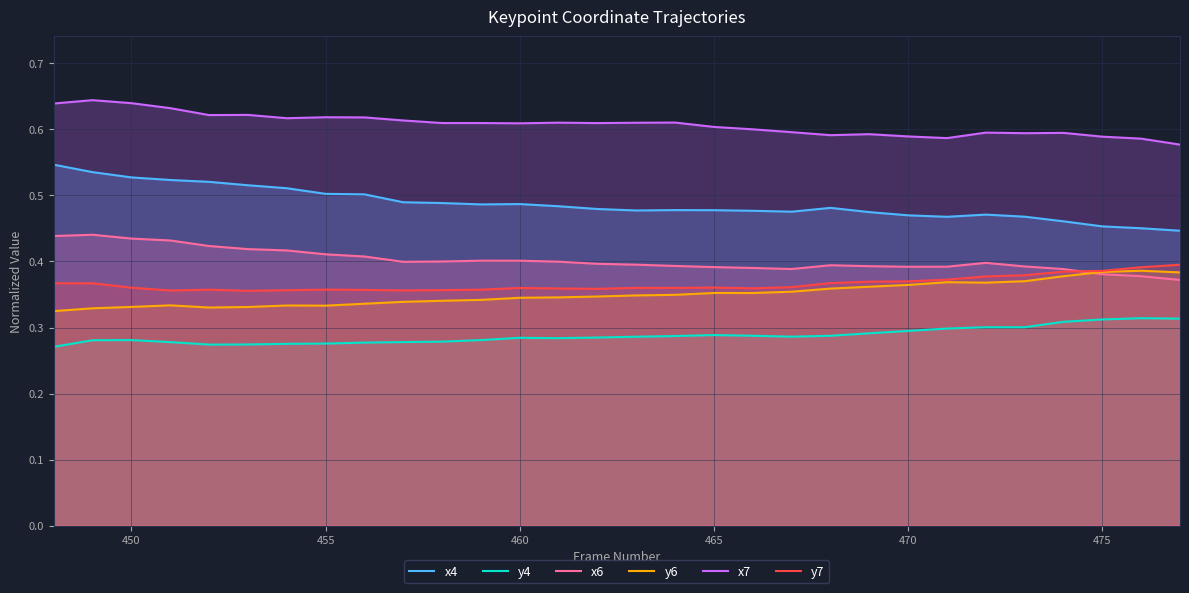

How many x7 values are between 0 and 1?

30